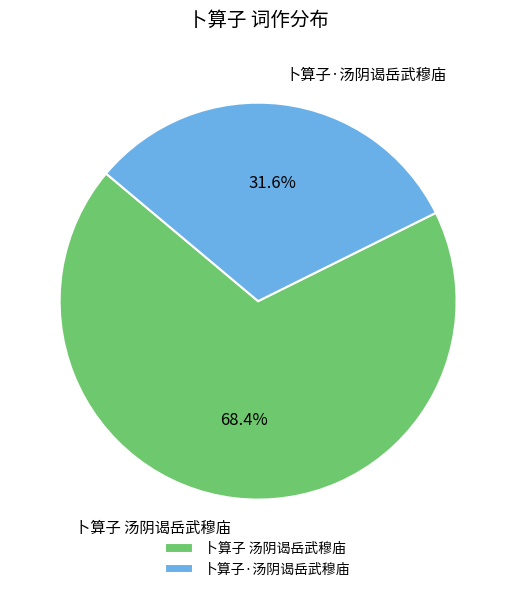

Is there a majority slice in this chart?

Yes